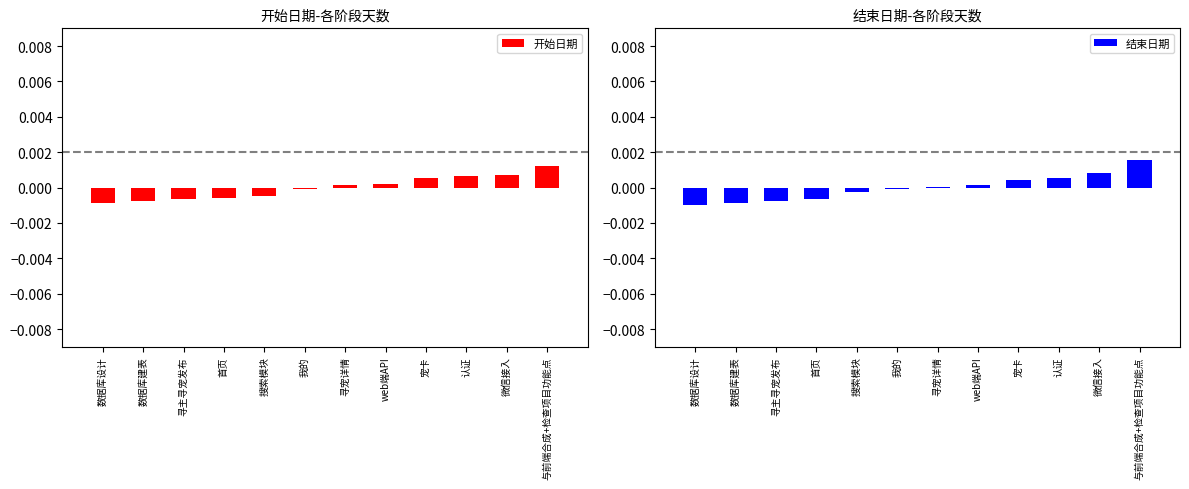

True or false: 结束日期 has a value of 0.0 at web端API.

True